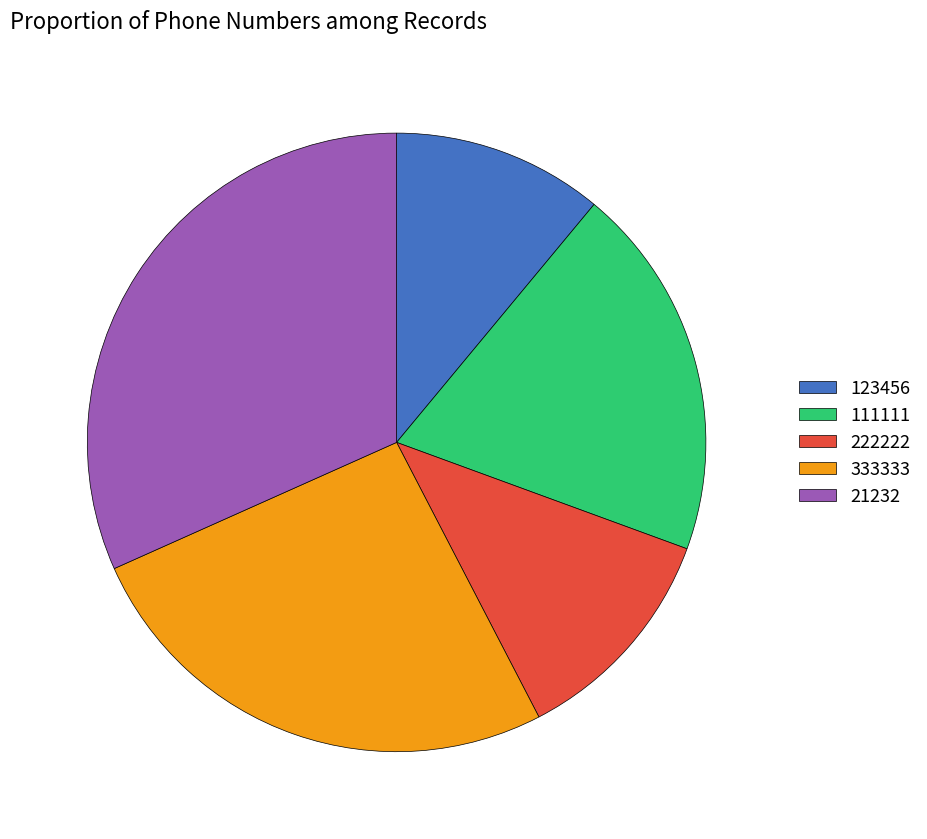

Does 21232 account for over 50% of the chart?

No